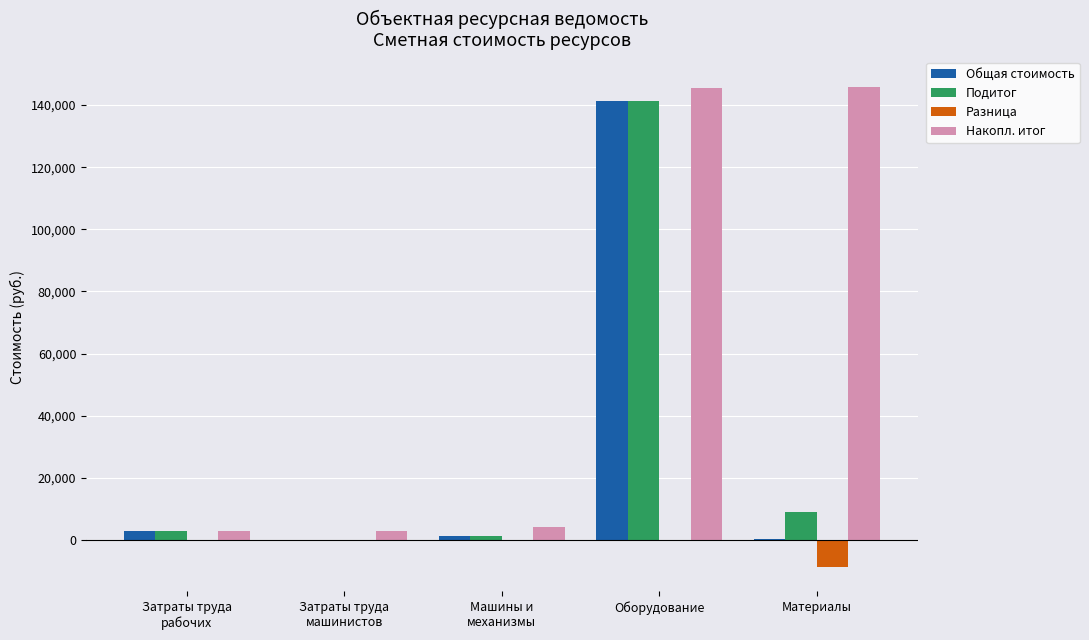

At which label does Подитог first exceed 2741?

Затраты труда
рабочих